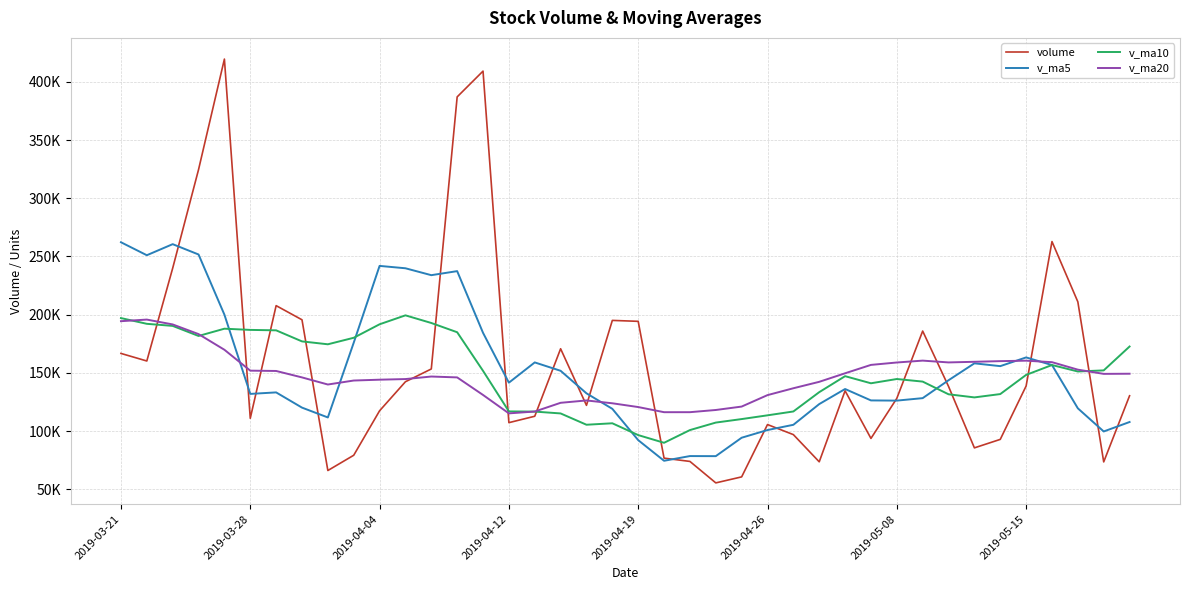

What is the difference between the maximum and minimum values in the volume series?

363874.5